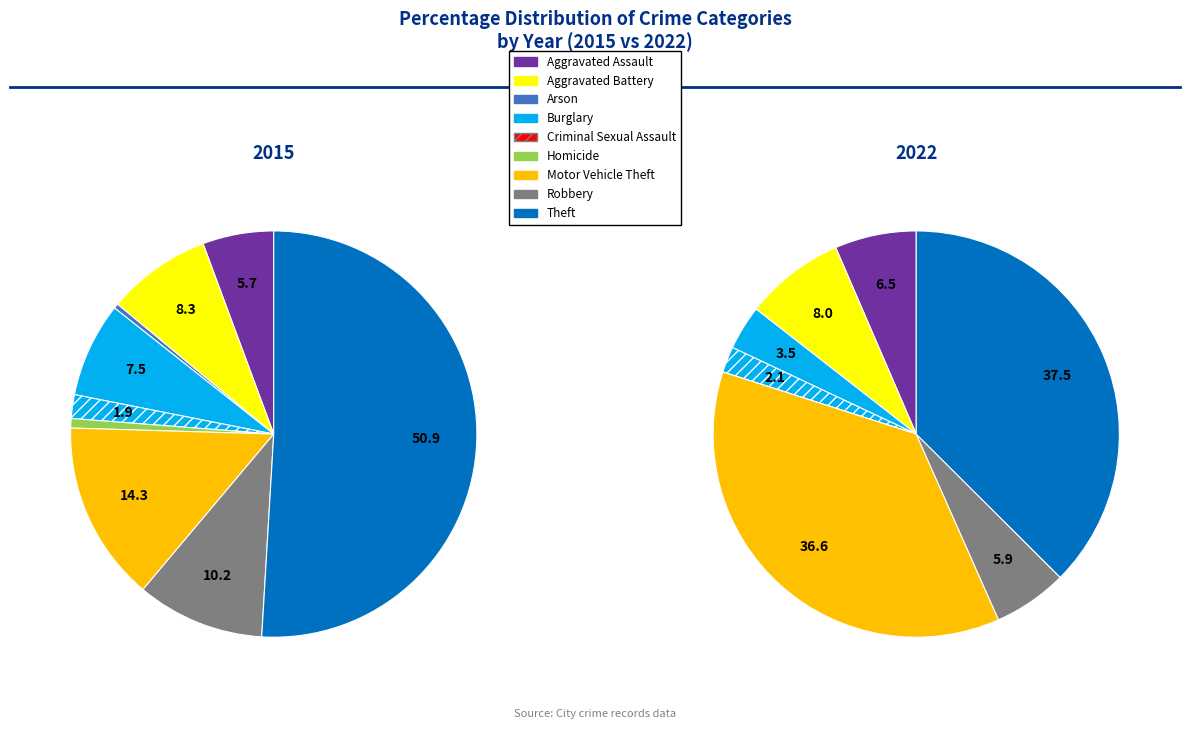

What is the majority slice?

Theft